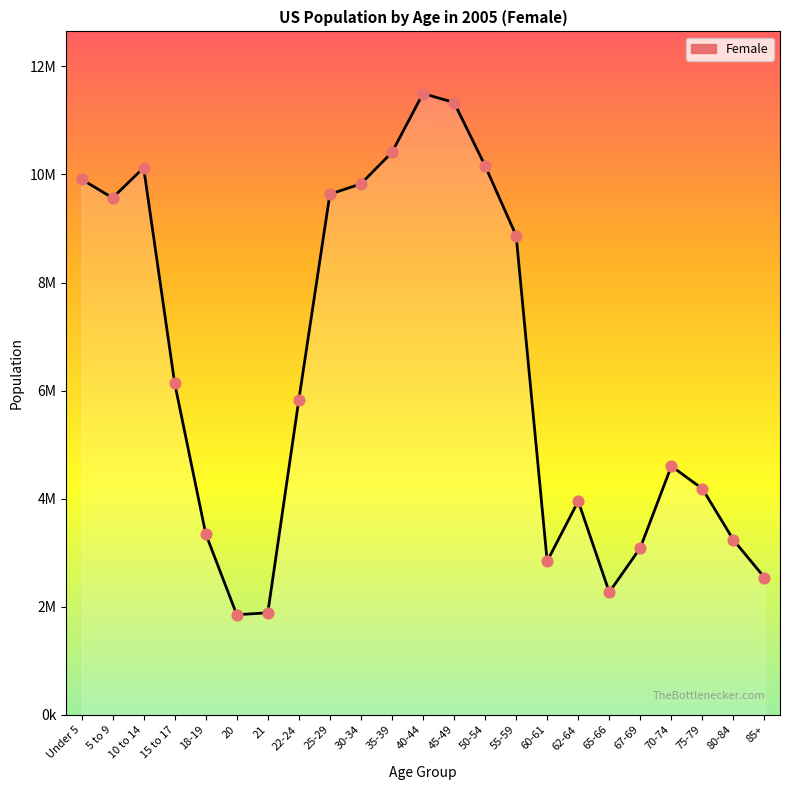

Which has a higher value, 85+ or 15 to 17?

15 to 17